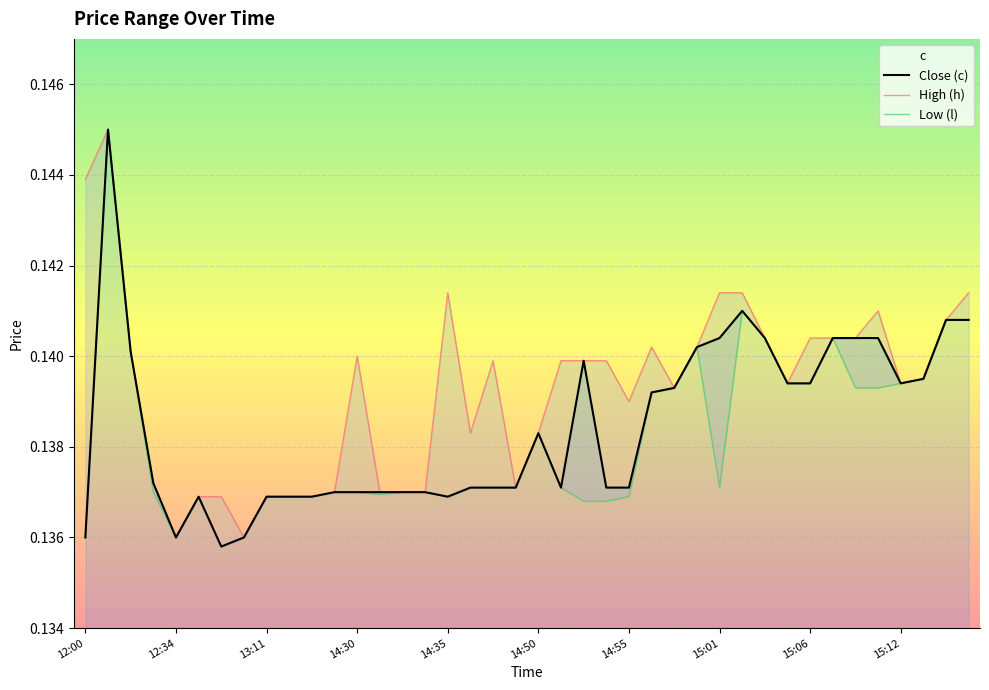

True or false: c and h cross at least once.

False